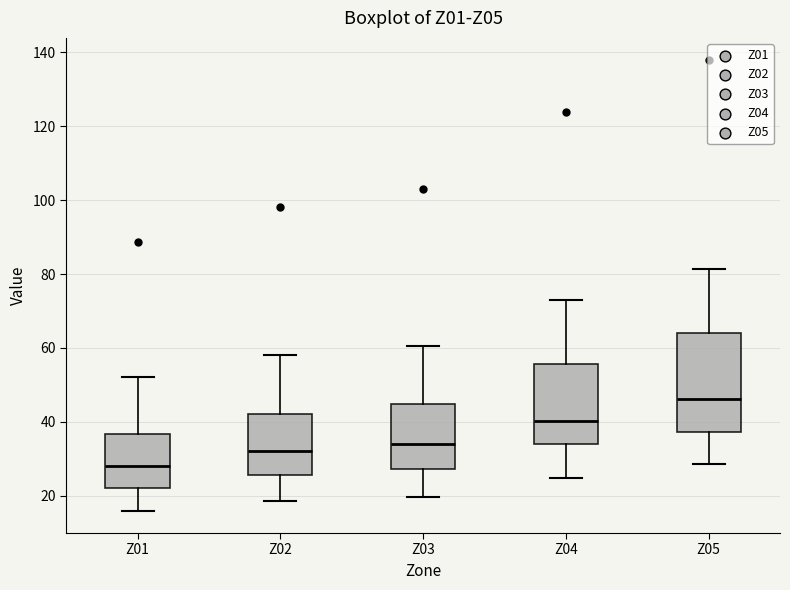

Reading left to right, transcribe this box plot: for each box, give where its median line is, the range the box spans, and where its two whiskers end, as read against the y-axis. The values are not printed on the chart, so give them approximately, as read against the axis.

Z01: median 28, box 22 to 36, whiskers 16 to 52
Z02: median 32, box 26 to 42, whiskers 18 to 58
Z03: median 34, box 28 to 44, whiskers 20 to 60
Z04: median 40, box 34 to 56, whiskers 24 to 72
Z05: median 46, box 38 to 64, whiskers 28 to 82